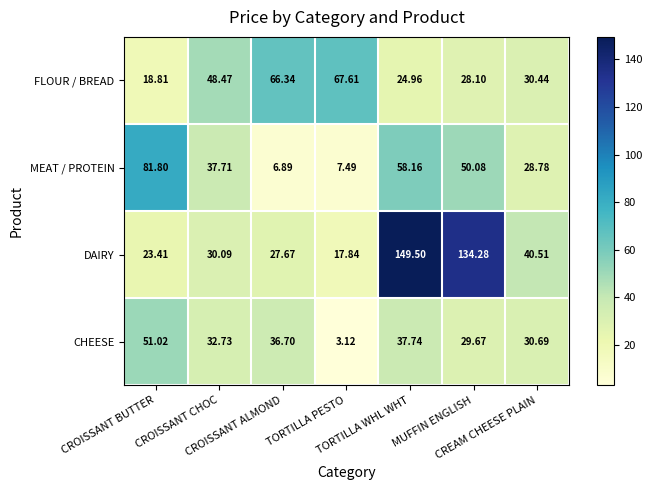

How many data points does each series have?

7